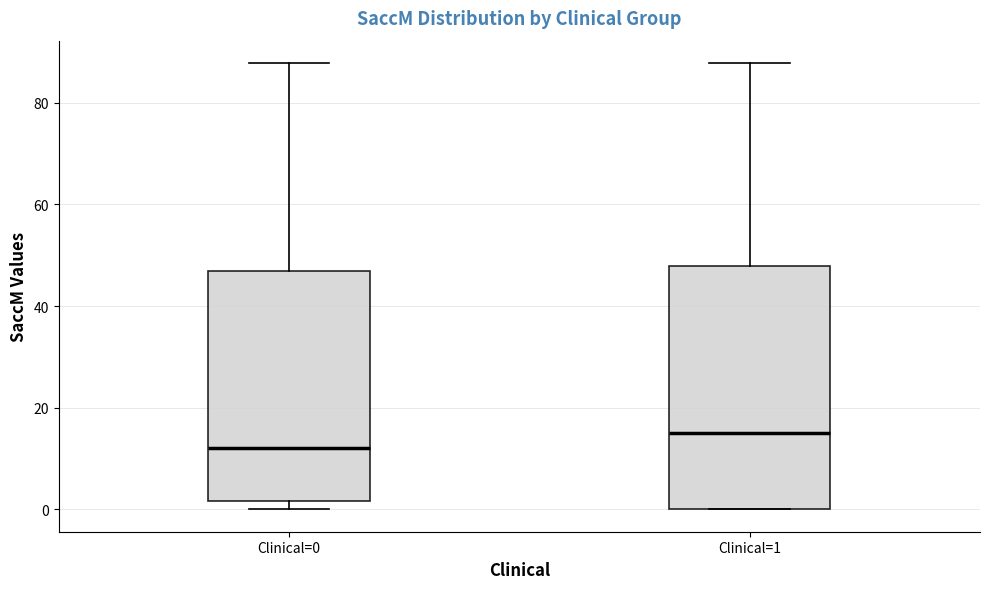

Comparing the boxes themselves (not the whiskers), which one is the tallest?

Clinical=1